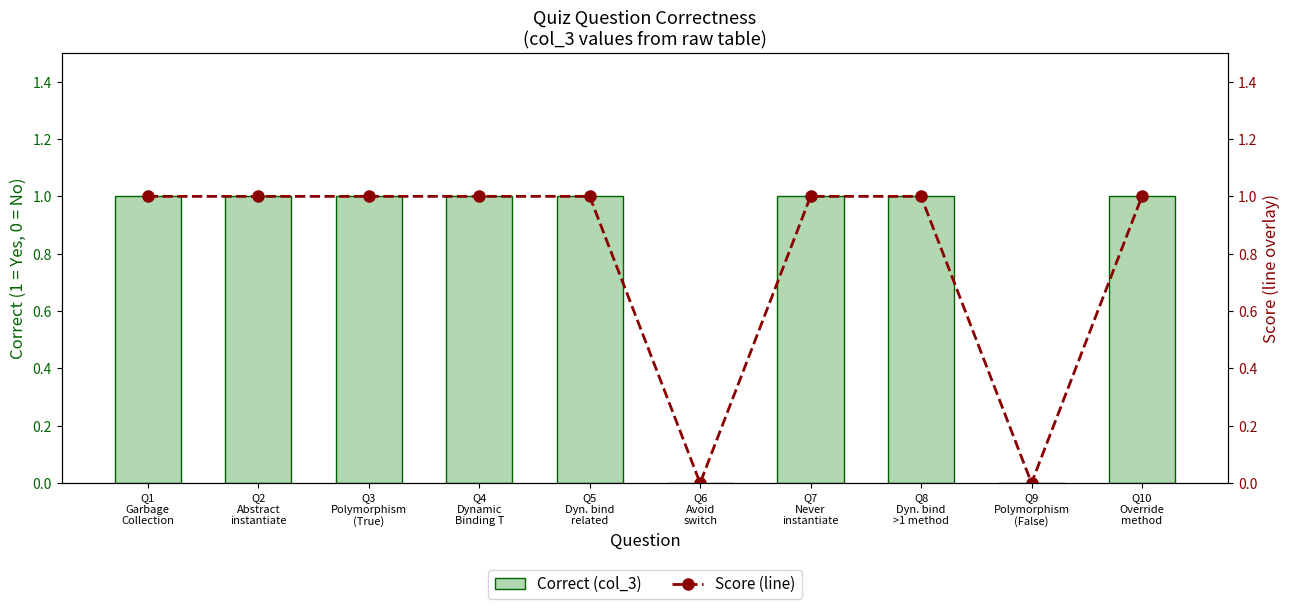

How many values in the Score (line) series are below 1?

2